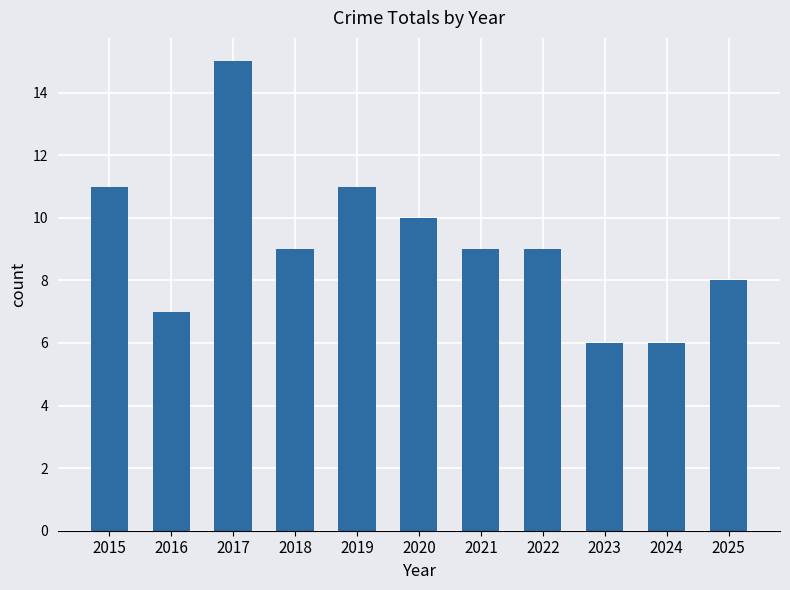

Approximately how many times larger is the value at 2018 compared to 2019?

0.8